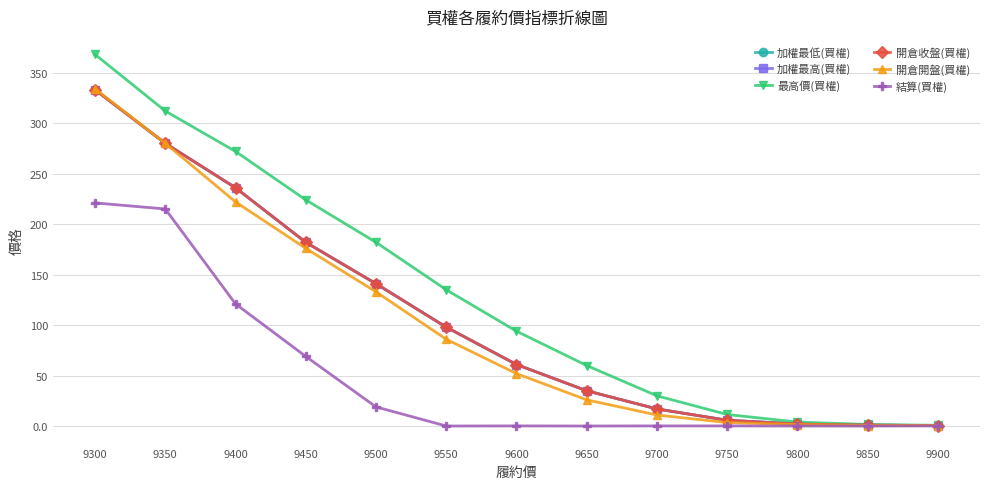

List the labels in order of 開倉開盤(買權) value, largest first.

9300, 9350, 9400, 9450, 9500, 9550, 9600, 9650, 9700, 9750, 9800, 9850, 9900